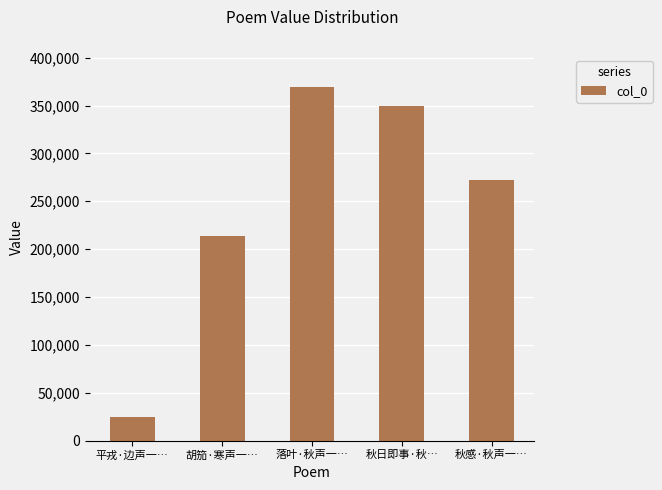

What is the label of the 1st bar from the right?

秋感·秋声一…